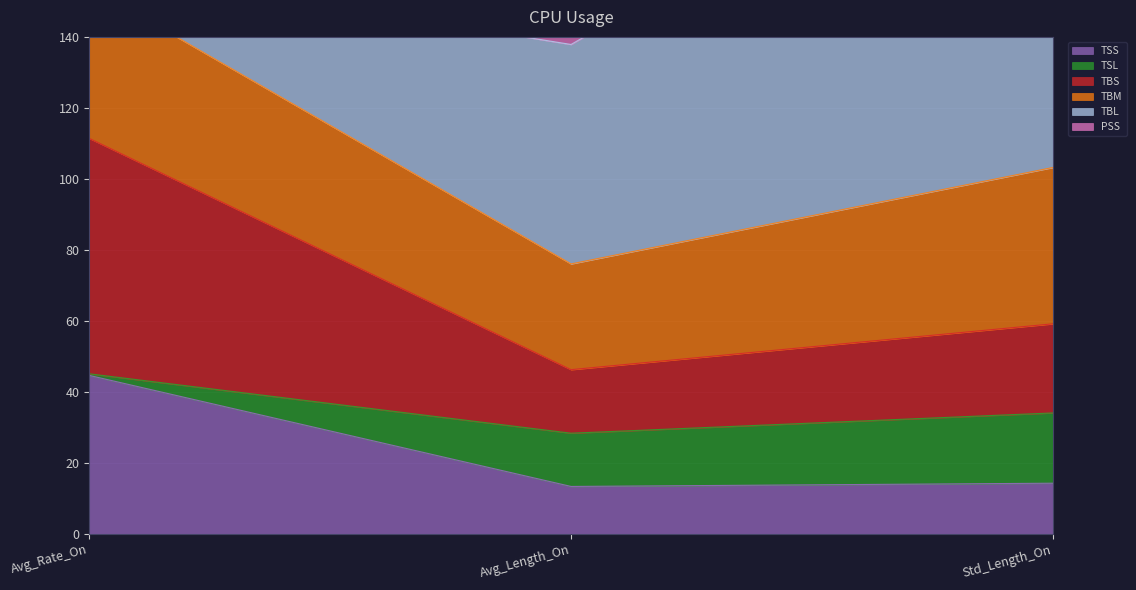

At which category is the sum across all series the highest?

Std_Length_On